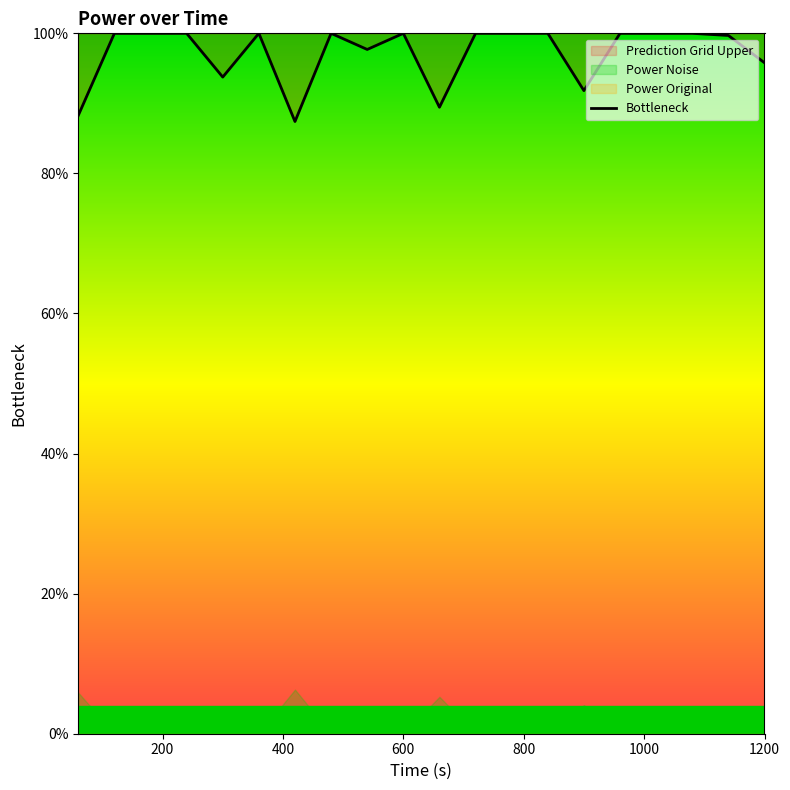

The chart shows a value of 161.6 at 18. True or false?

False